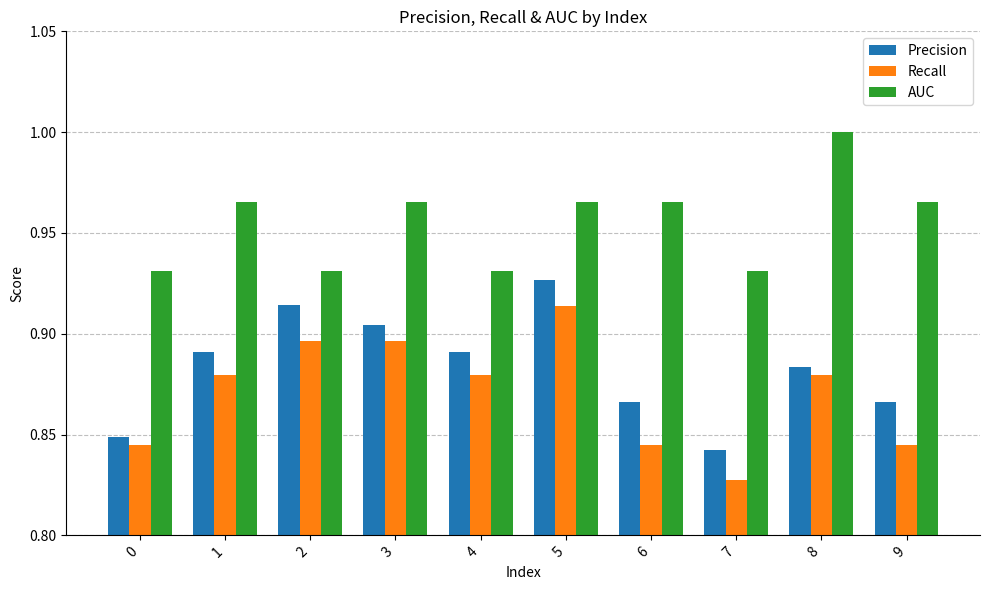

Which category has the highest value across all series?

8